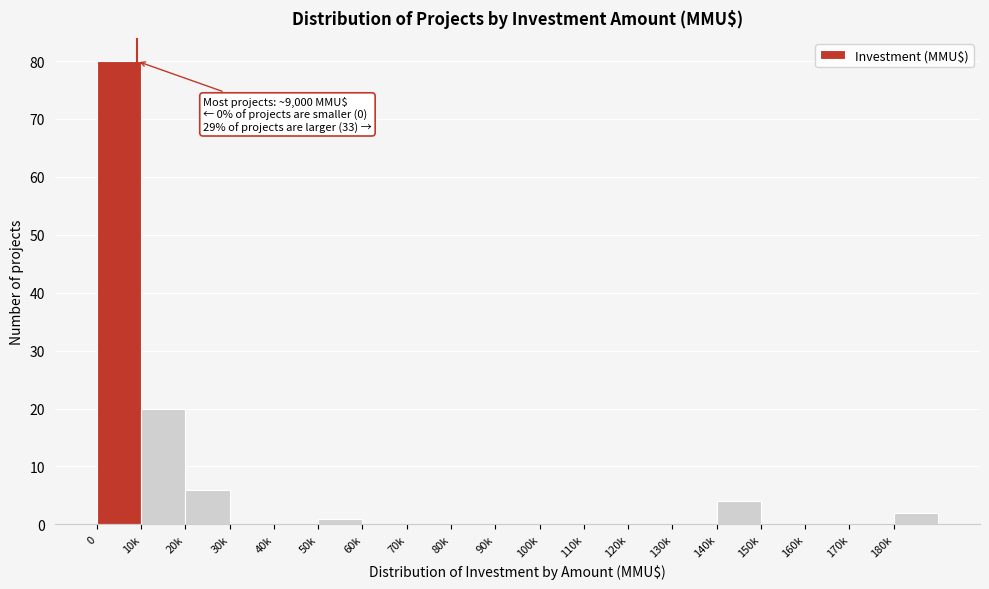

Reading left to right, what are all the values shown in this chart?

0=80	10k=20	20k=6	30k=0	40k=0	50k=1	60k=0	70k=0	80k=0	90k=0	100k=0	110k=0	120k=0	130k=0	140k=4	150k=0	160k=0	170k=0	180k=2